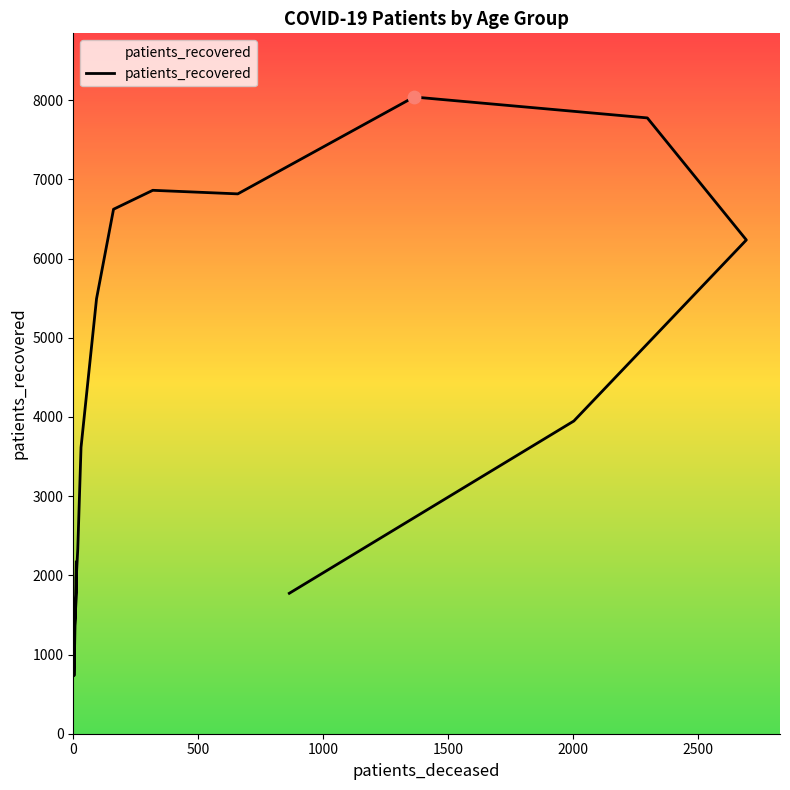

What is the change in value from 50 - 54 to 85 - 89?

-1544